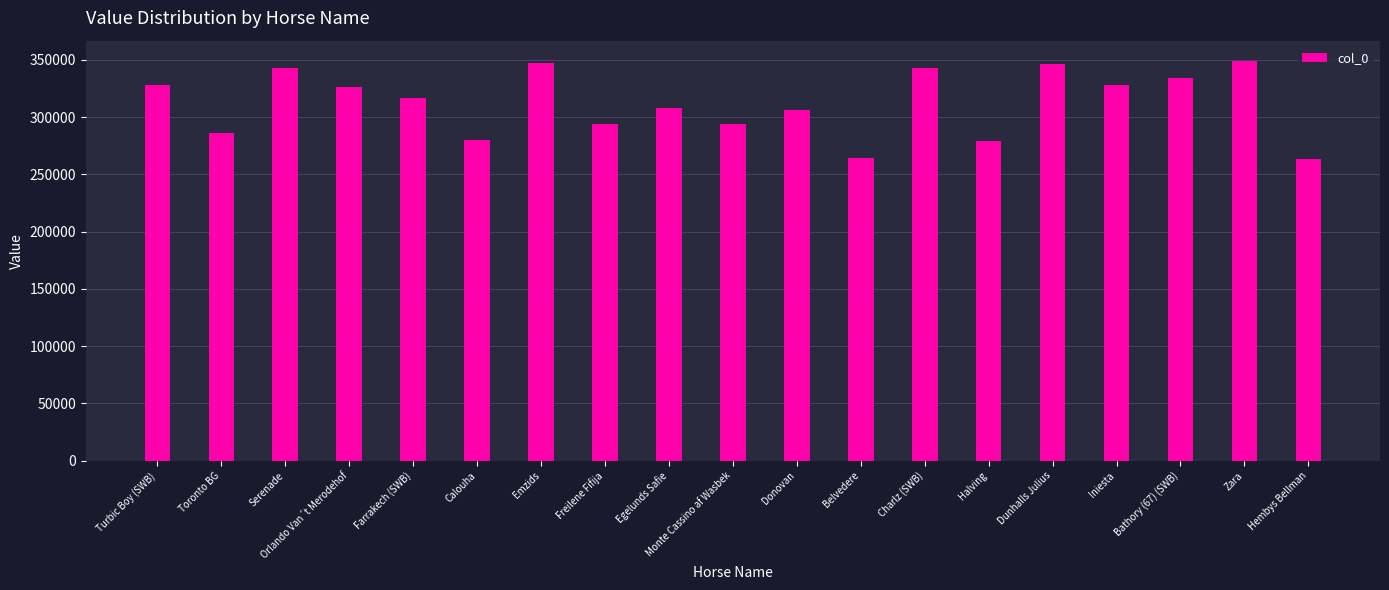

What is the maximum value shown in the chart?

349212